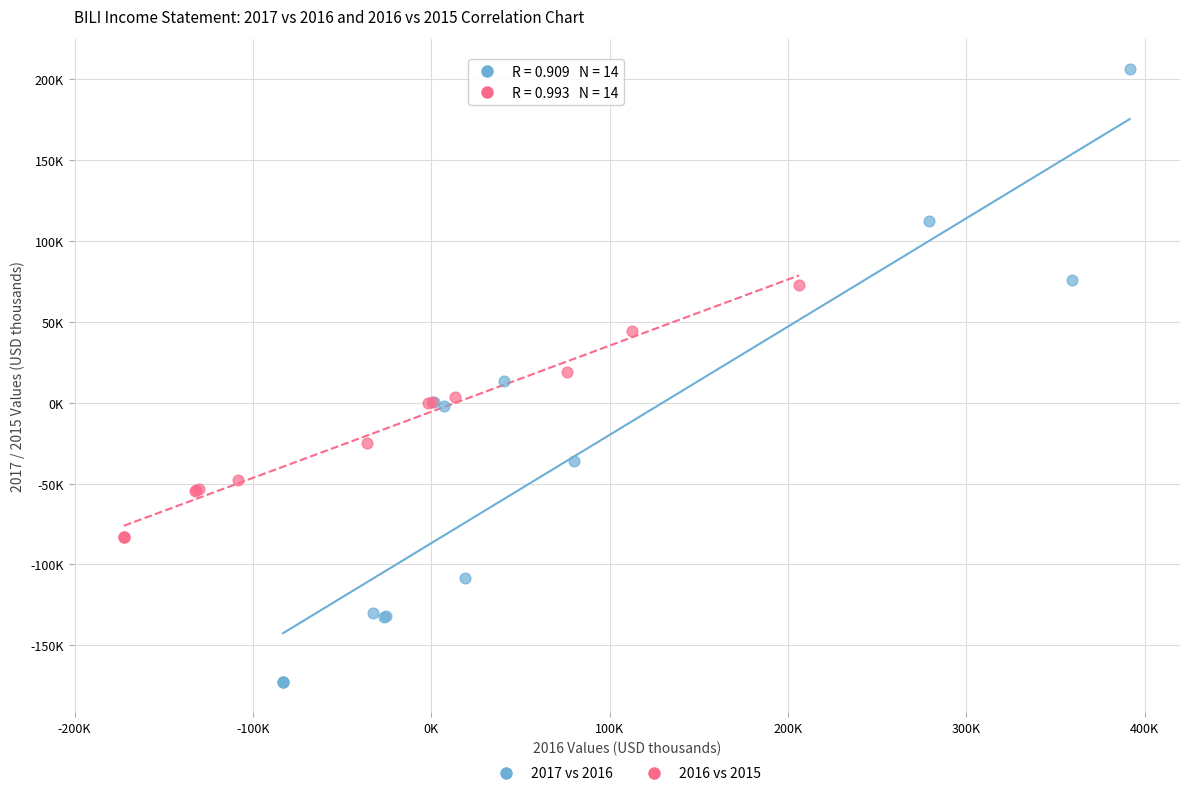

Which series has the largest Y range (max minus min)?

2017 vs 2016